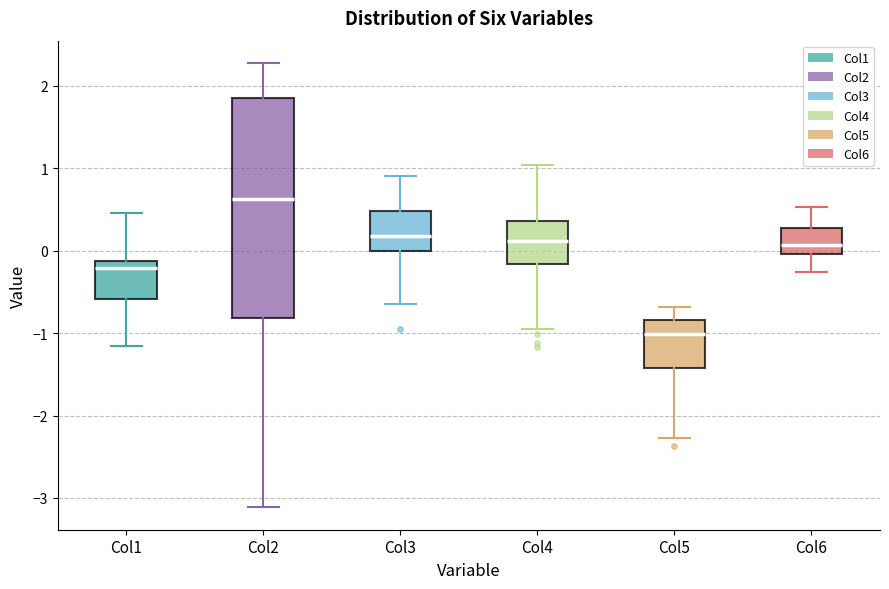

Which box is the tallest, from its lower edge to its upper edge?

Col2